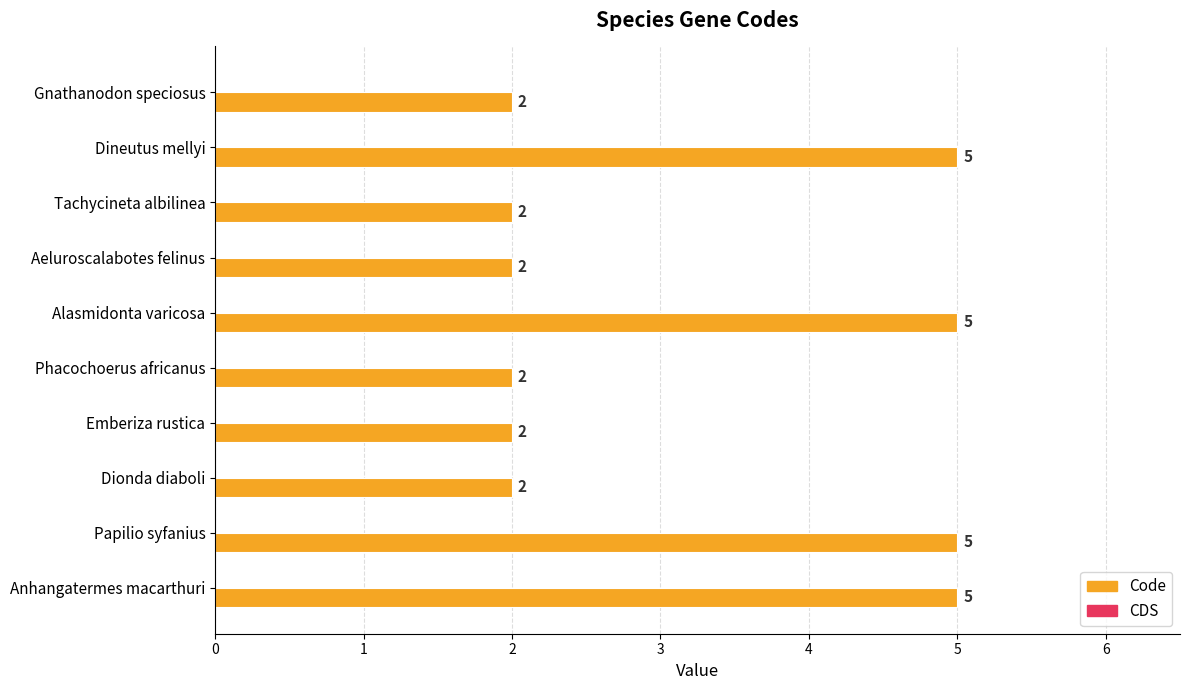

What is the greatest value displayed?

5